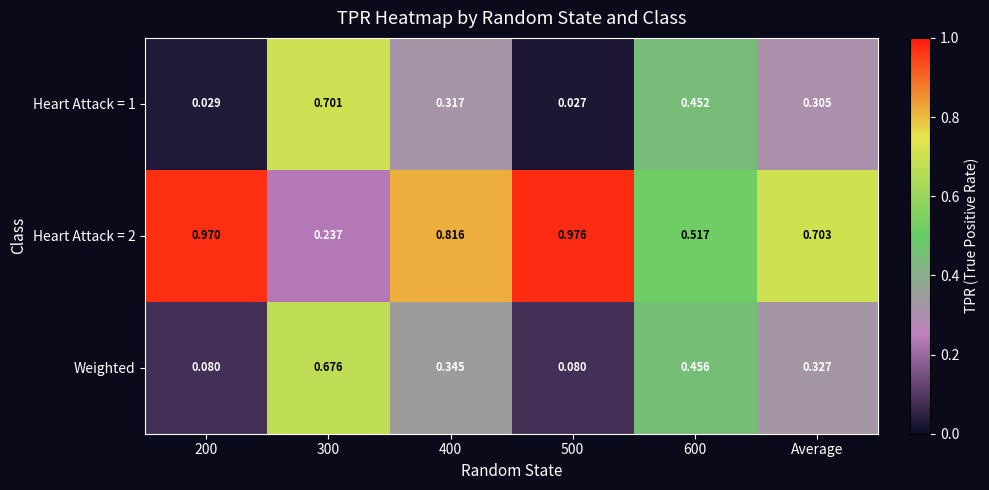

Which category has the lowest value across all series?

500